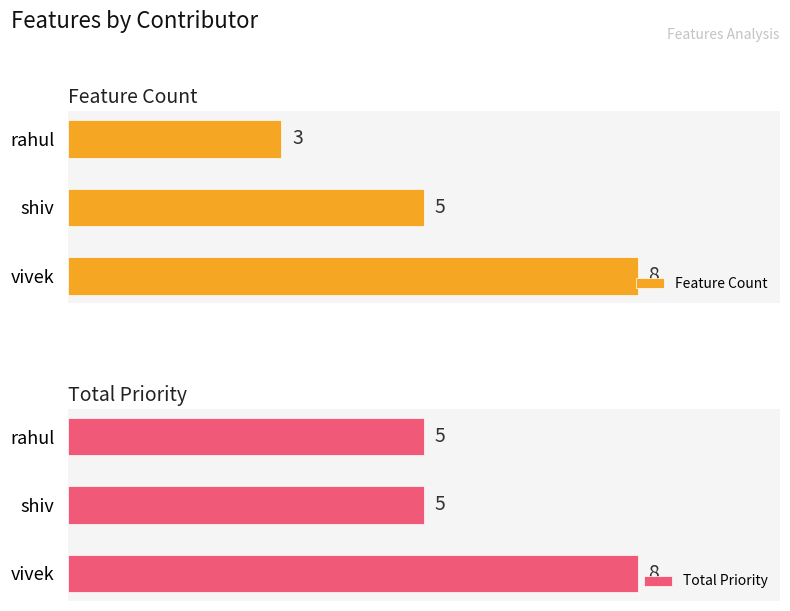

Which category has the highest value in the Feature Count series?

vivek